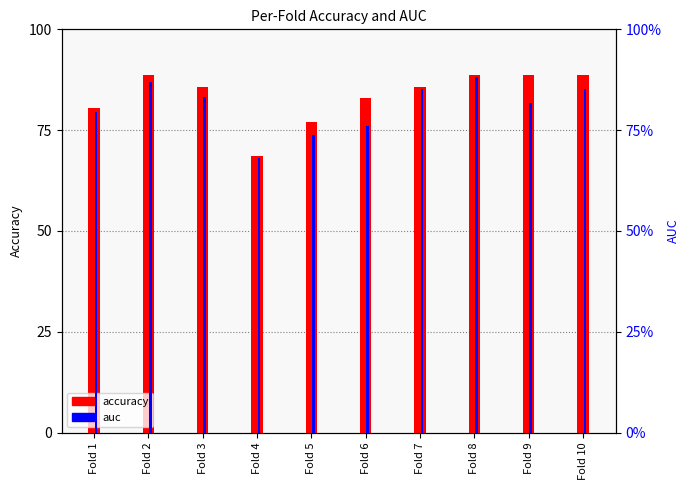

What is the sum of the auc values at Fold 2 and Fold 4?

155.0